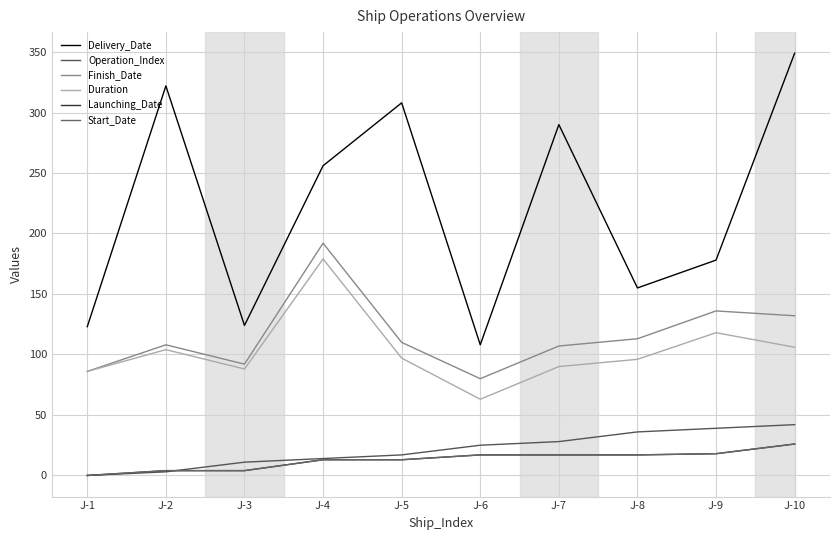

The value of Operation_Index at J-4 is 14. True or false?

True